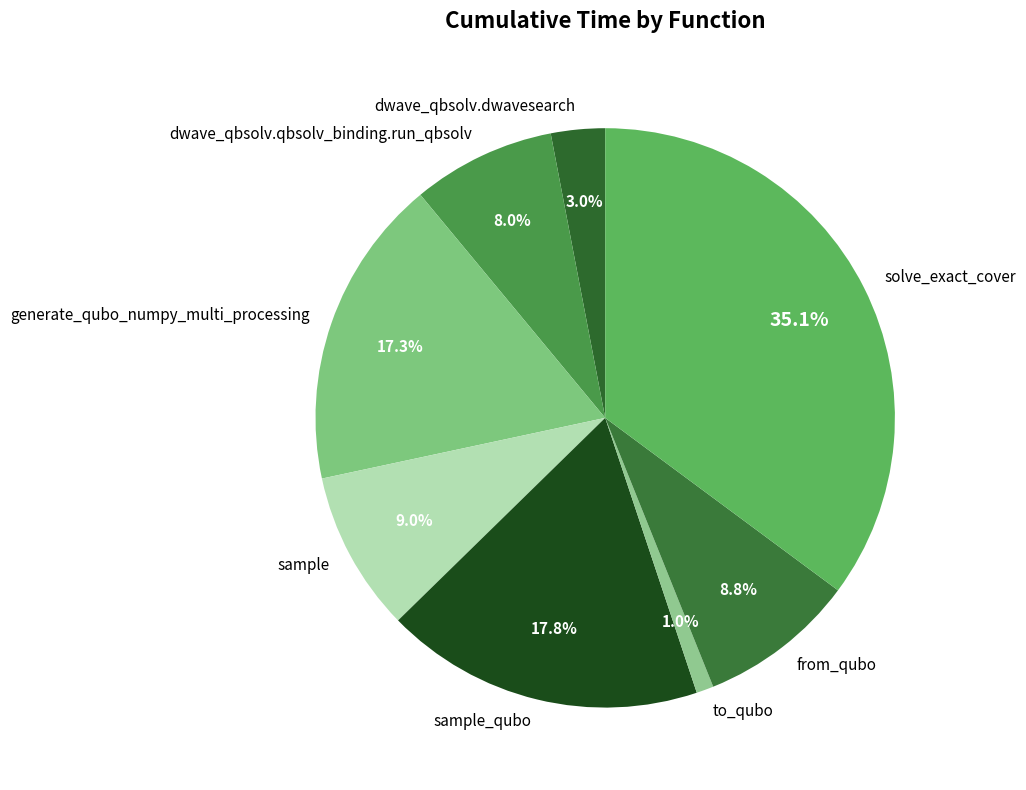

How many segments does this pie chart have?

8